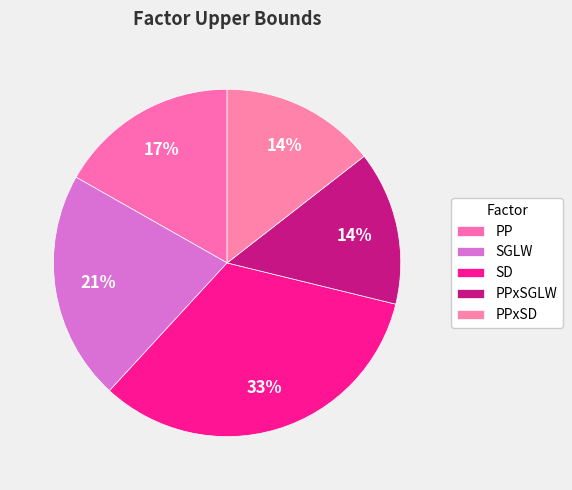

How many segments does this pie chart have?

5